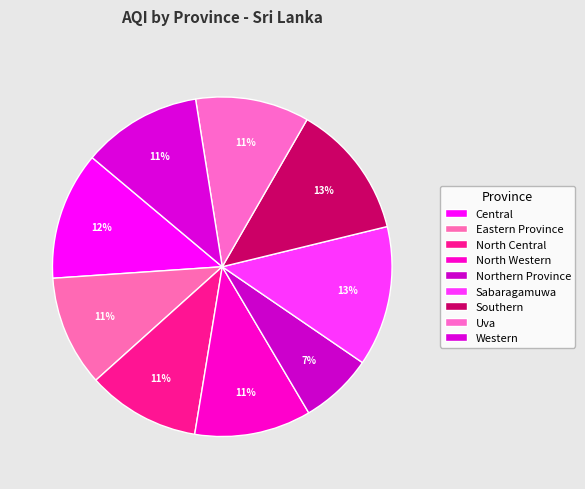

What percentage is NOT represented by Western?

88.6%